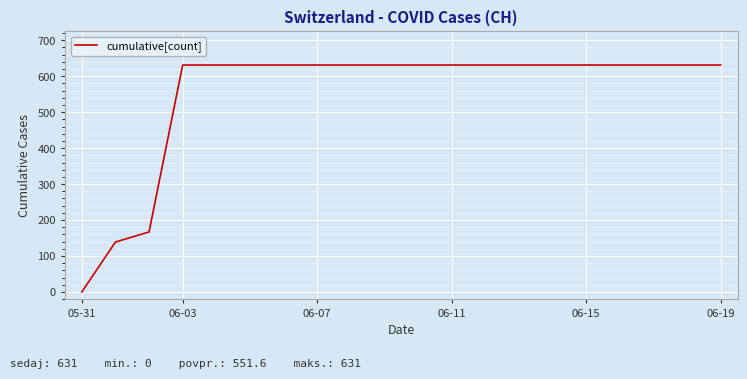

What is the difference between the maximum and minimum values?

631